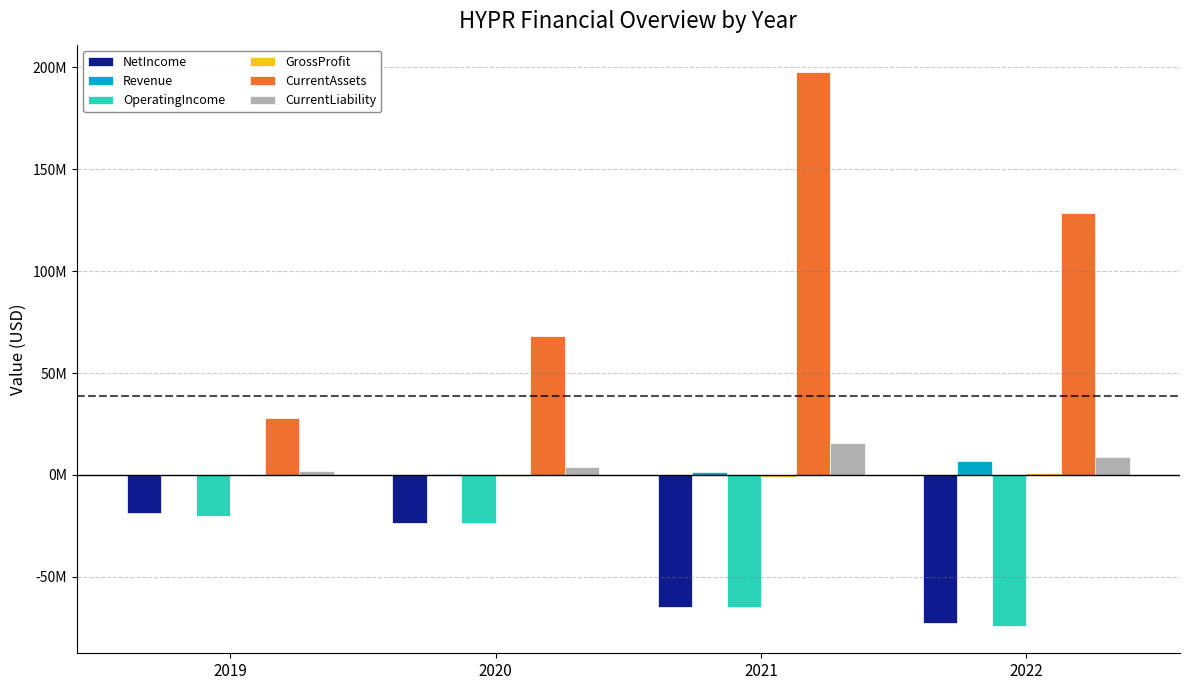

What are all the series names shown in the legend?

NetIncome, Revenue, OperatingIncome, GrossProfit, CurrentAssets, CurrentLiability